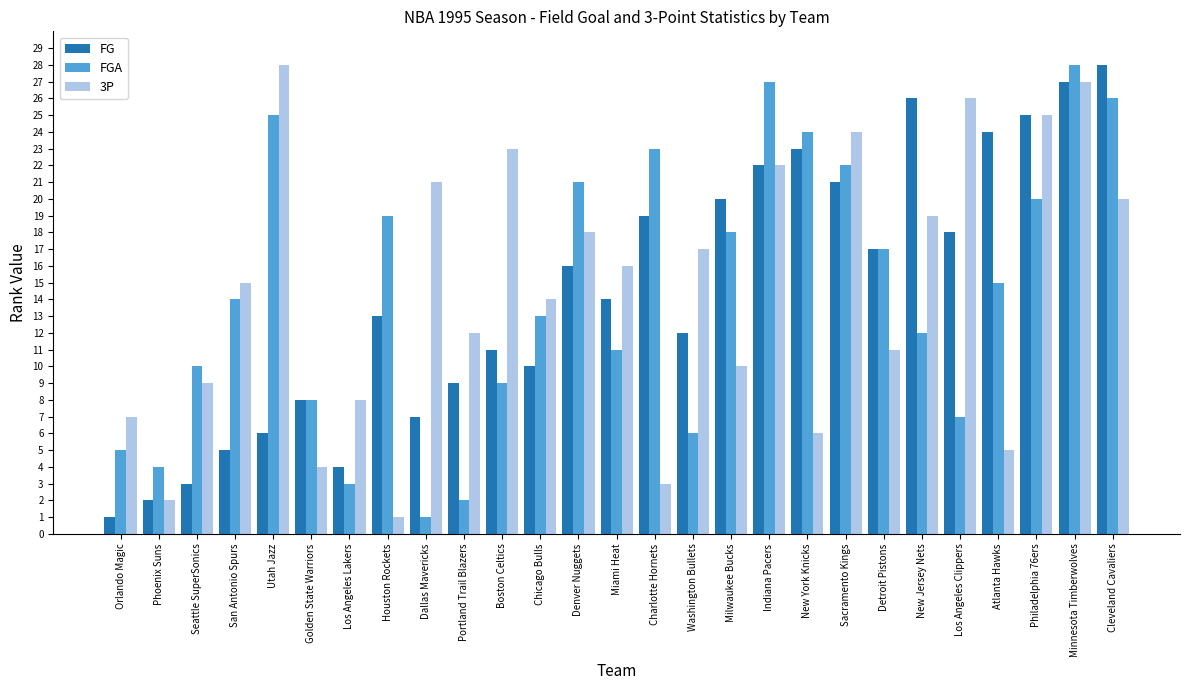

What is the difference between the second highest and second lowest values in the FGA series?

25